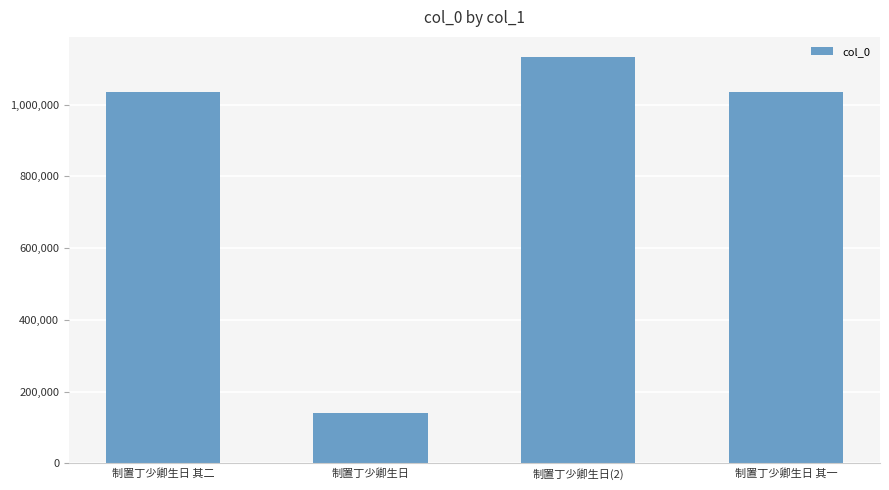

Is it true that the value at 制置丁少卿生日 其二 is 492734?

False